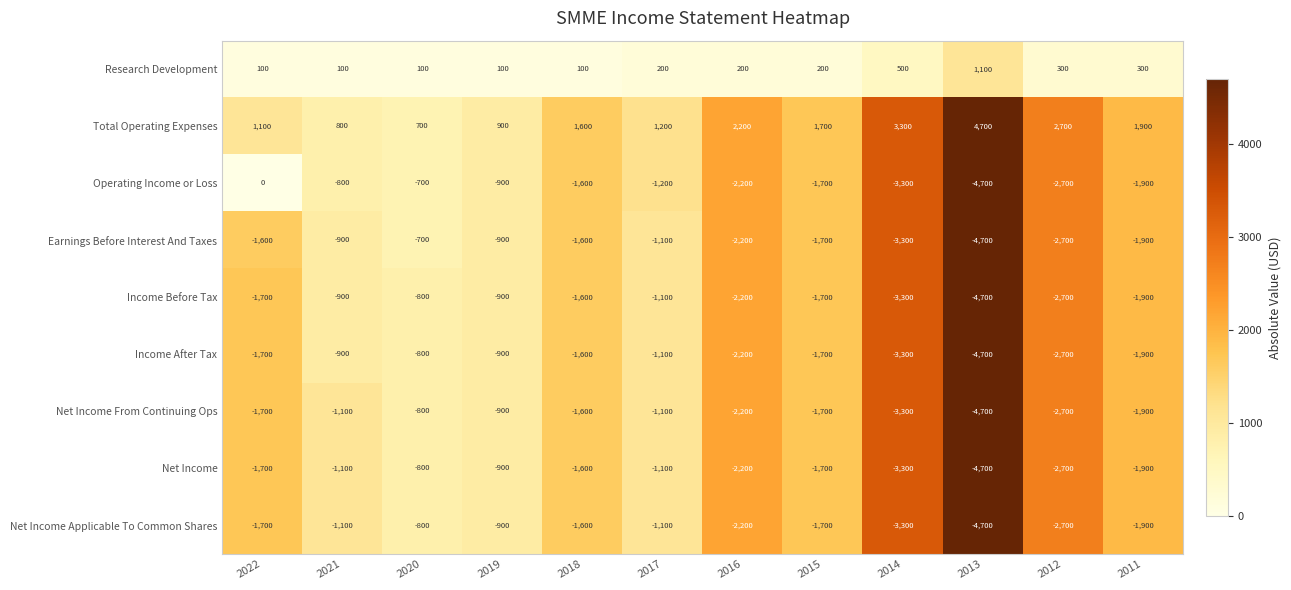

What is the minimum value for Operating Income or Loss?

-4700